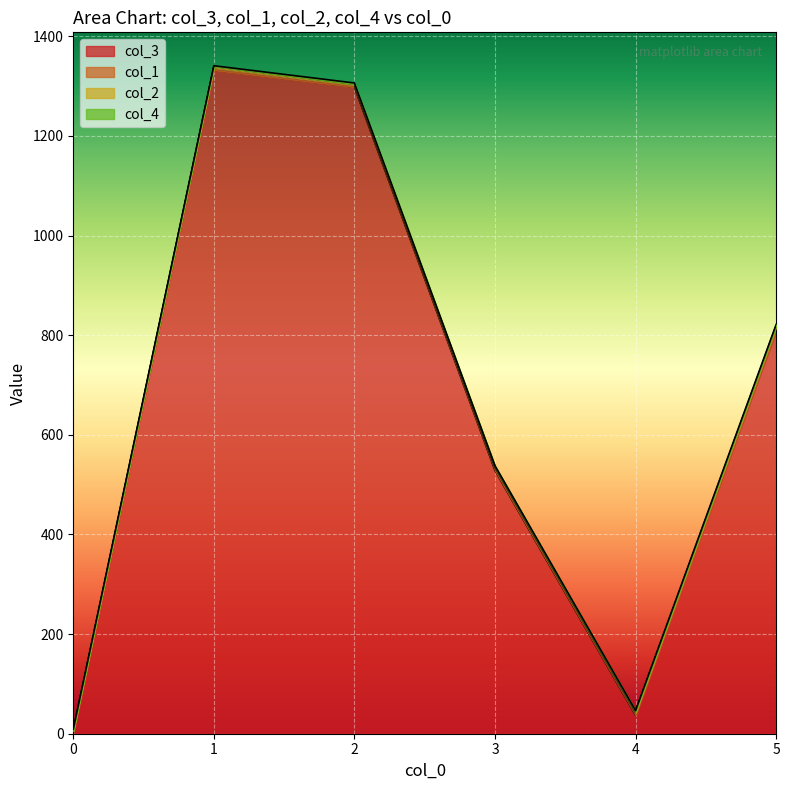

What is the difference between the col_3 values at 5 and 0?

807.8